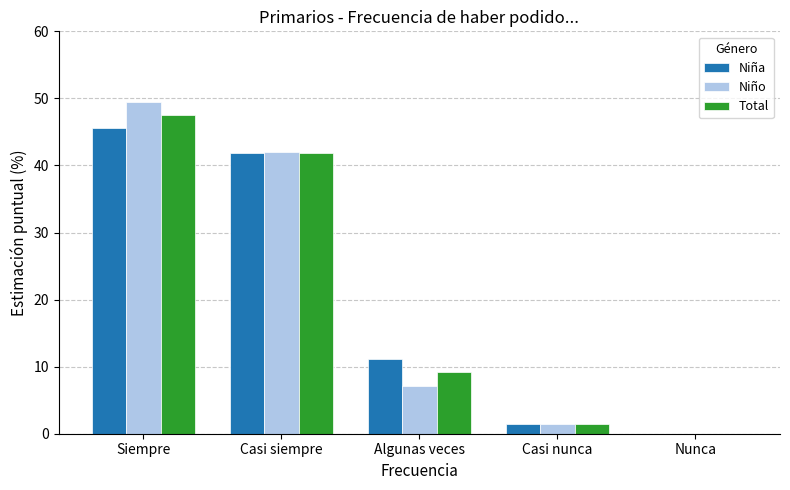

Which series has the largest range (max minus min)?

Niño